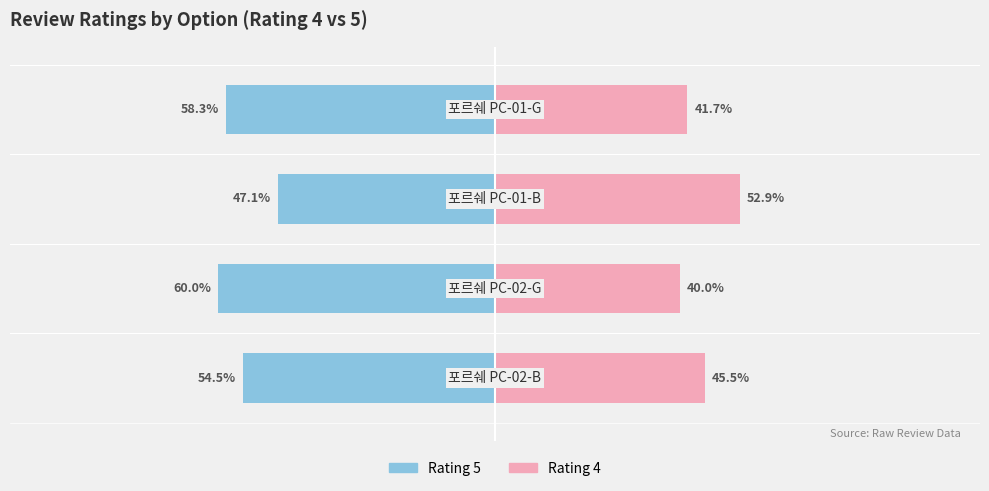

Reading right to left, list all the values displayed in this chart.

Rating 5 (★★★★★): −50=-58.3	−75=-47.1	−100=-60.0	−125=-54.5
Rating 4 (★★★★): −50=41.7	−75=52.9	−100=40.0	−125=45.5